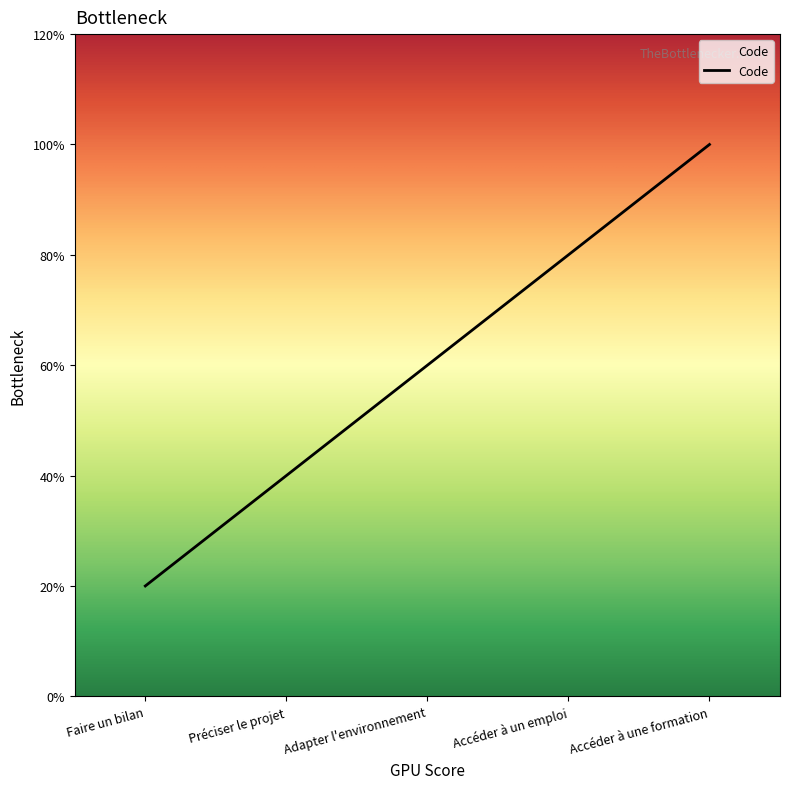

Does the chart display data point markers on the line(s)?

No